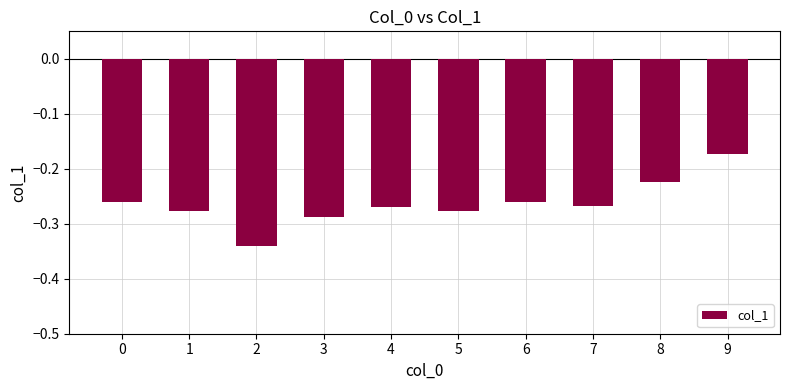

Where is the data nearest to the value 0?

9